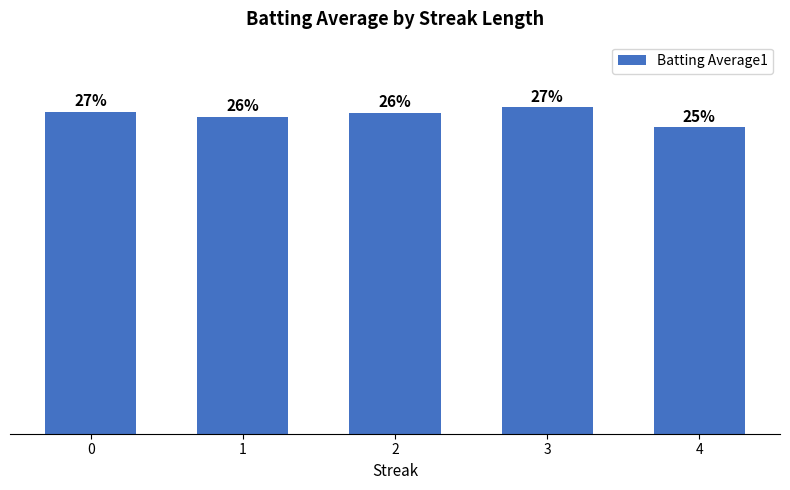

Is it true that the value at 0 is 0.3?

True